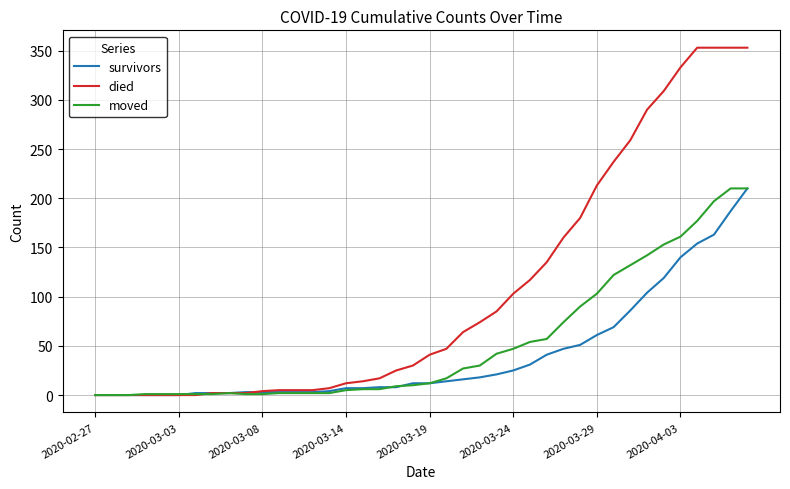

Which series has the largest total across all categories?

died